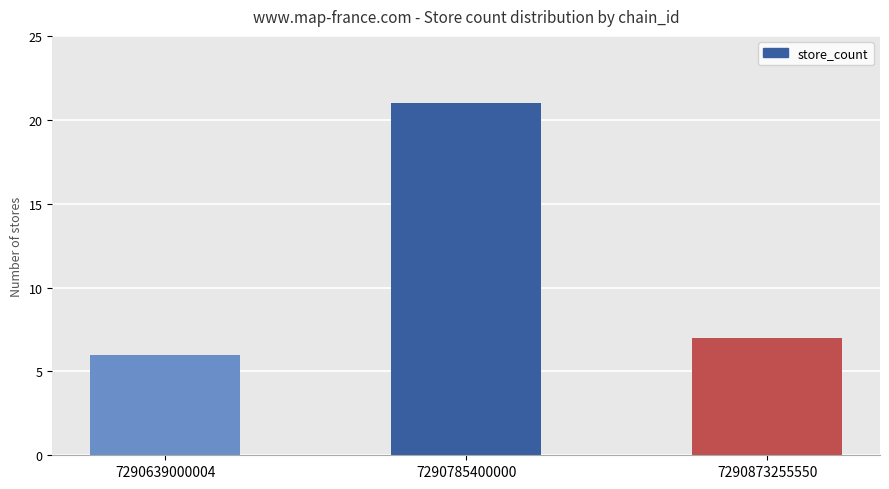

Reading right to left, list all the values displayed in this chart.

7290873255550=7	7290785400000=21	7290639000004=6